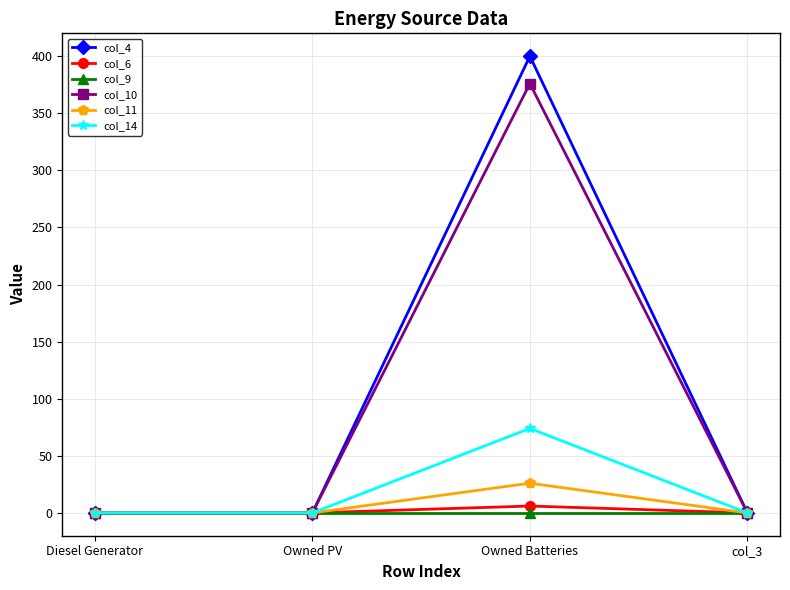

At which category is the sum across all series the highest?

Owned Batteries